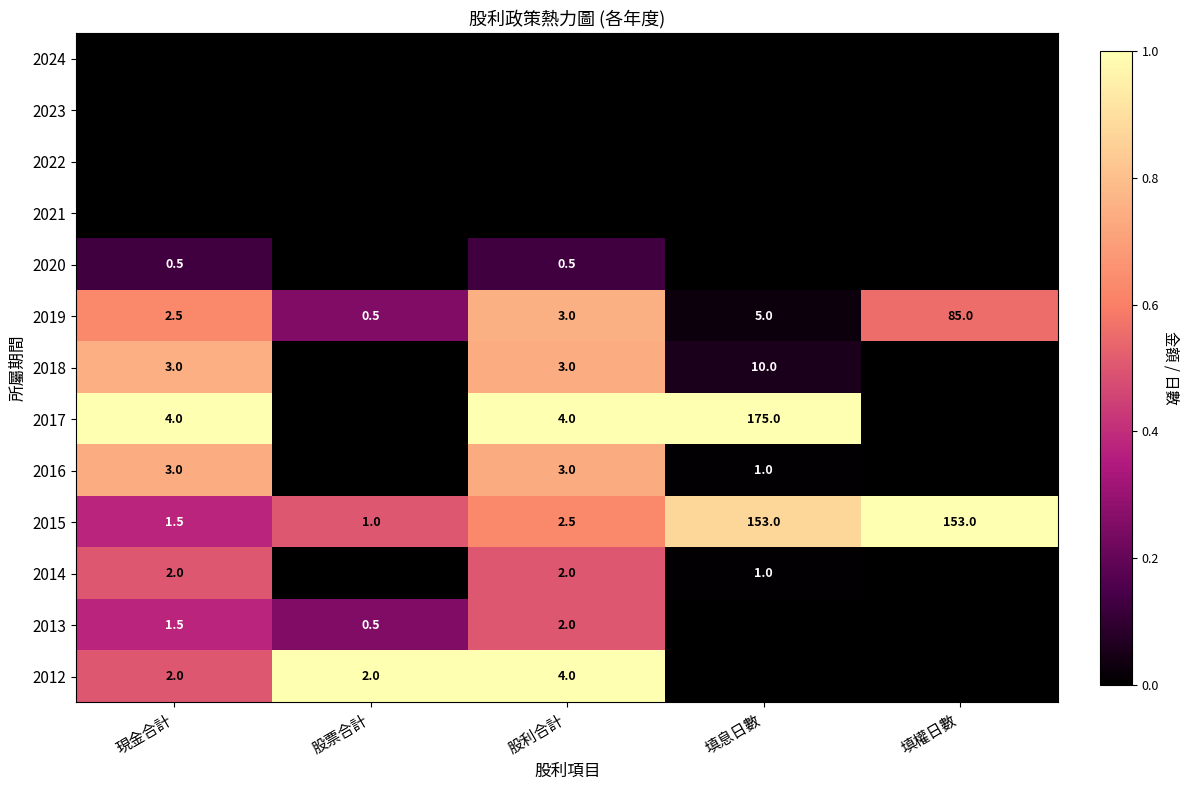

List the labels in order of 2019 value, largest first.

填權日數, 填息日數, 股利合計, 現金合計, 股票合計